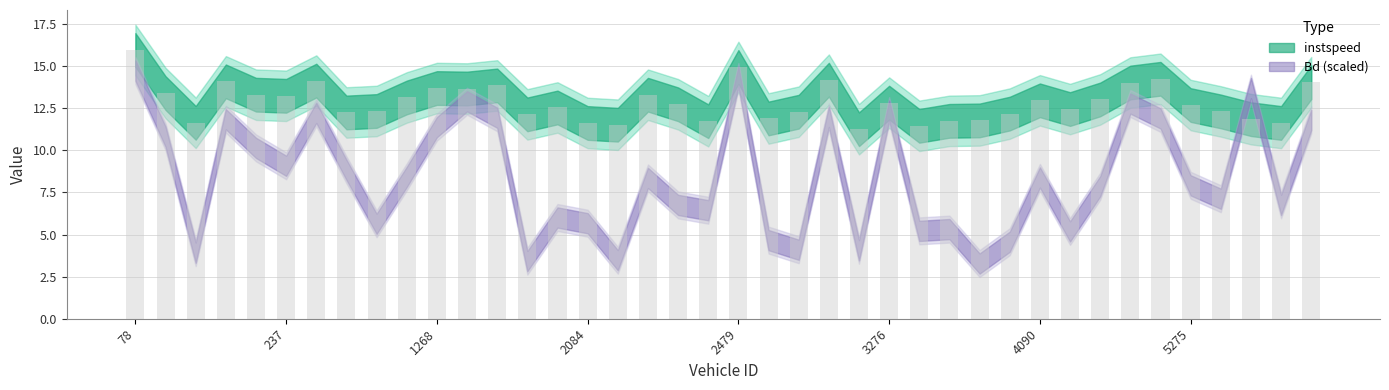

What is the value of the 36th bar from the left?

12.7